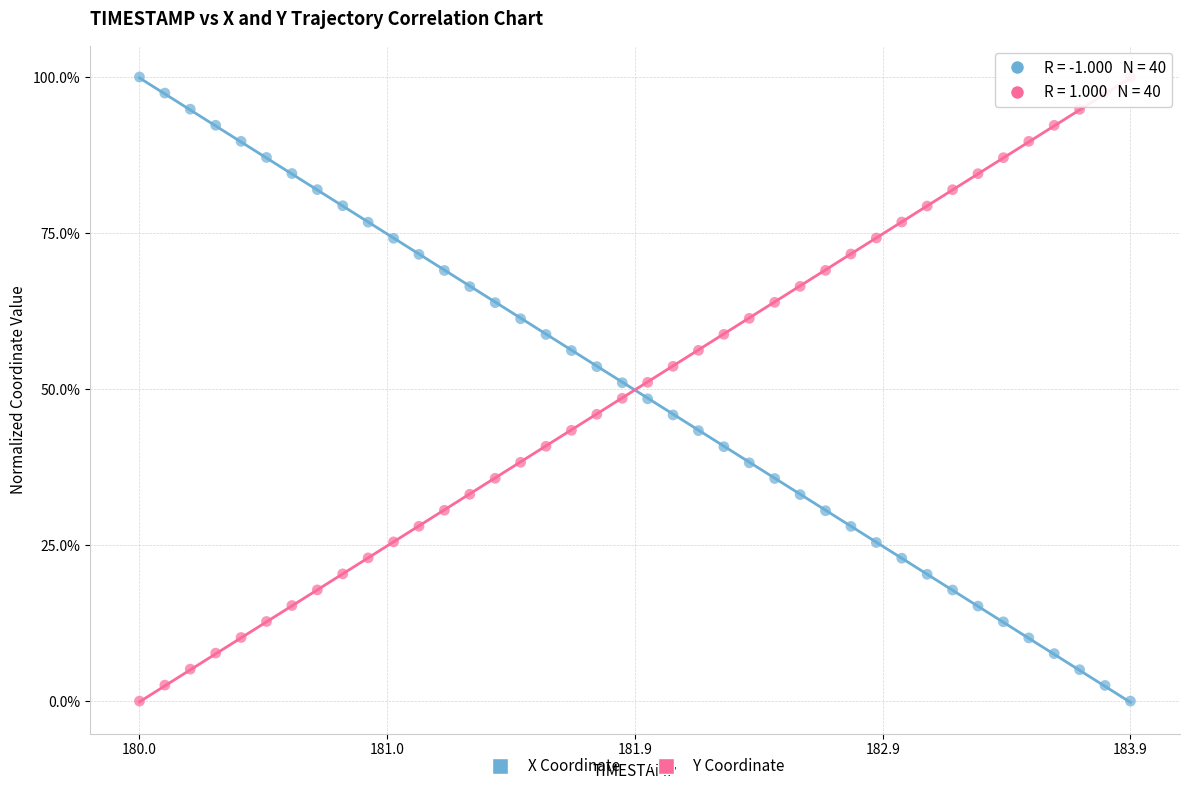

What are all the series names shown in the legend?

X Coordinate, Y Coordinate